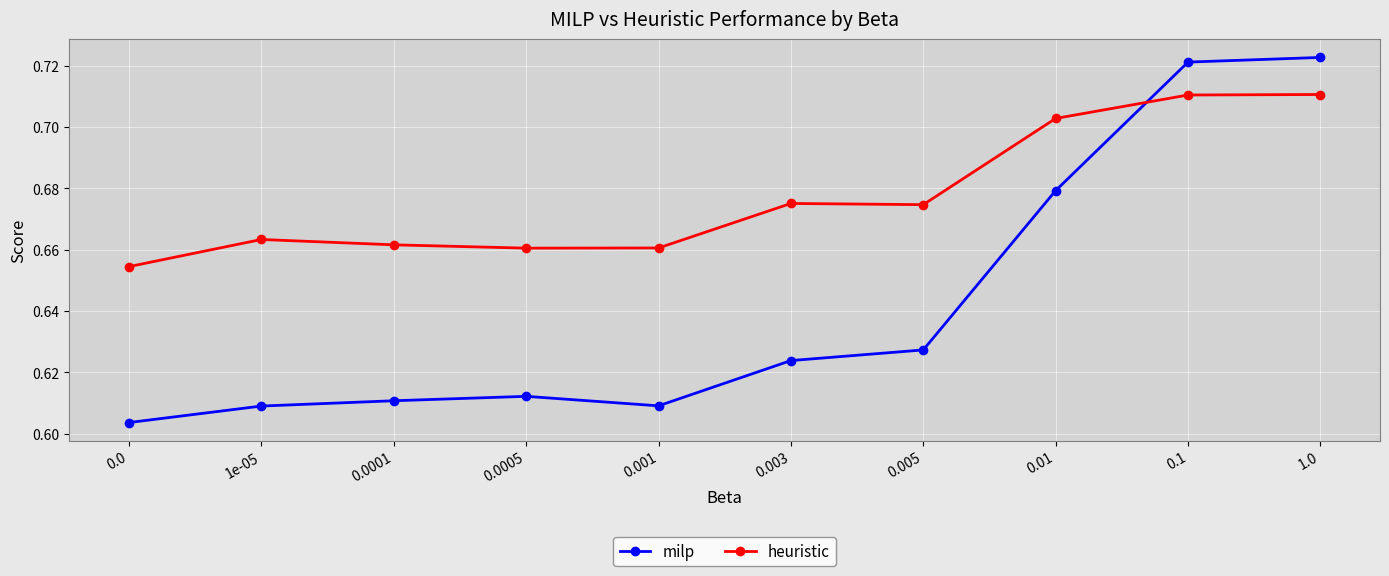

What is the sum of all heuristic values?

6.8